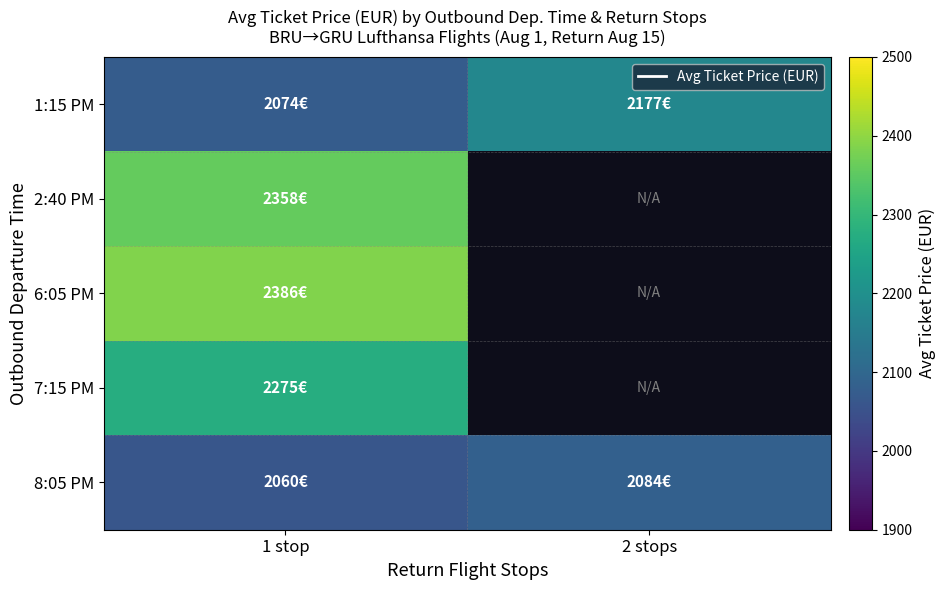

Count the number of data series in this chart.

5